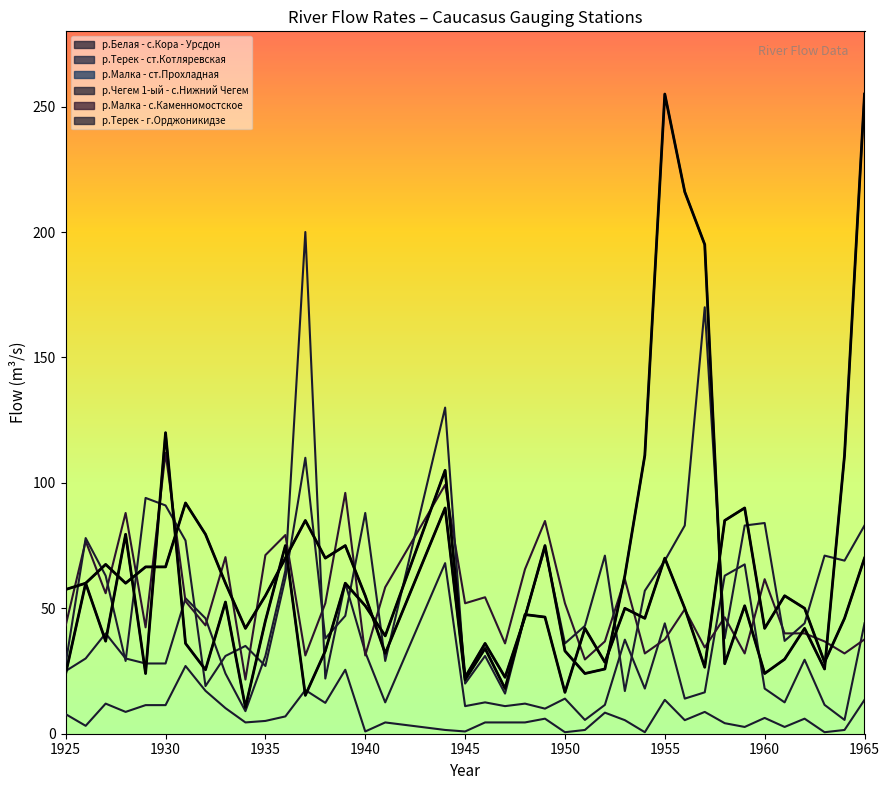

Reading right to left, what are all the values shown in this chart?

р.Белая - с.Кора - Урсдон: 13.5	1.5	0.6	6.0	2.7	6.3	2.7	4.2	8.7	5.4	13.5	0.6	5.4	8.4	1.5	0.6	6.0	4.5	4.5	4.5	0.9	1.5	4.5	0.9	25.5	12.3	17.4	6.9	5.1	4.5	10.2	17.1	27.0	11.4	11.4	8.7	12.0	3.2	7.8
р.Терек - ст.Котляревская: 70.0	46.0	28.5	50.0	55.0	42.0	90.0	85.0	26.5	50.0	70.0	46.0	50.0	28.5	42.0	16.5	46.5	47.5	18.0	34.0	21.5	90.0	32.0	55.0	75.0	70.0	85.0	70.0	55.0	42.0	60.0	79.5	92.0	66.5	66.5	60.0	67.5	60.0	57.5
р.Малка - ст.Прохладная: 255.0	111.0	25.8	42.0	29.7	24.0	51.0	27.9	195.0	216.0	255.0	111.0	63.0	25.8	24.0	33.0	75.0	46.5	22.5	36.0	22.5	105.0	39.0	51.0	60.0	33.0	15.3	75.0	45.0	10.5	52.5	25.5	36.0	120.0	24.0	79.5	36.9	60.0	24.0
р.Чегем 1-ый - с.Нижний Чегем: 44.0	5.5	11.5	29.5	12.5	18.0	67.5	63.0	16.5	14.0	44.0	18.0	37.5	11.5	5.5	14.0	10.0	12.0	11.0	12.5	11.0	68.0	12.5	32.5	60.0	22.0	200.0	65.0	31.0	9.0	24.0	46.0	54.0	28.0	28.0	30.0	40.0	30.0	25.0
р.Малка - с.Каменномостское: 37.6	32.0	36.8	40.0	40.0	61.6	32.0	46.4	34.4	49.6	37.6	32.0	61.6	36.8	29.6	52.0	84.8	65.6	36.0	54.4	52.0	99.2	58.4	31.2	96.0	52.0	31.2	79.2	71.2	21.6	70.4	43.2	52.8	112.0	42.4	88.0	56.0	76.8	43.2
р.Терек - г.Орджоникидзе: 83.0	69.0	71.0	44.0	37.0	84.0	83.0	38.0	170.0	83.0	69.0	57.0	17.0	71.0	43.0	36.0	74.0	47.0	16.0	31.0	20.0	130.0	29.0	88.0	47.0	38.0	110.0	62.0	27.0	35.0	31.0	19.0	77.0	91.0	94.0	29.0	63.0	78.0	28.0